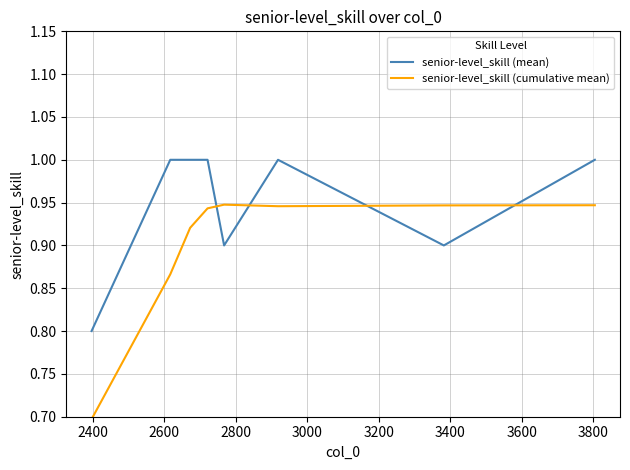

How many intersections are there between senior-level_skill (cumulative mean) and senior-level_skill (mean)?

4